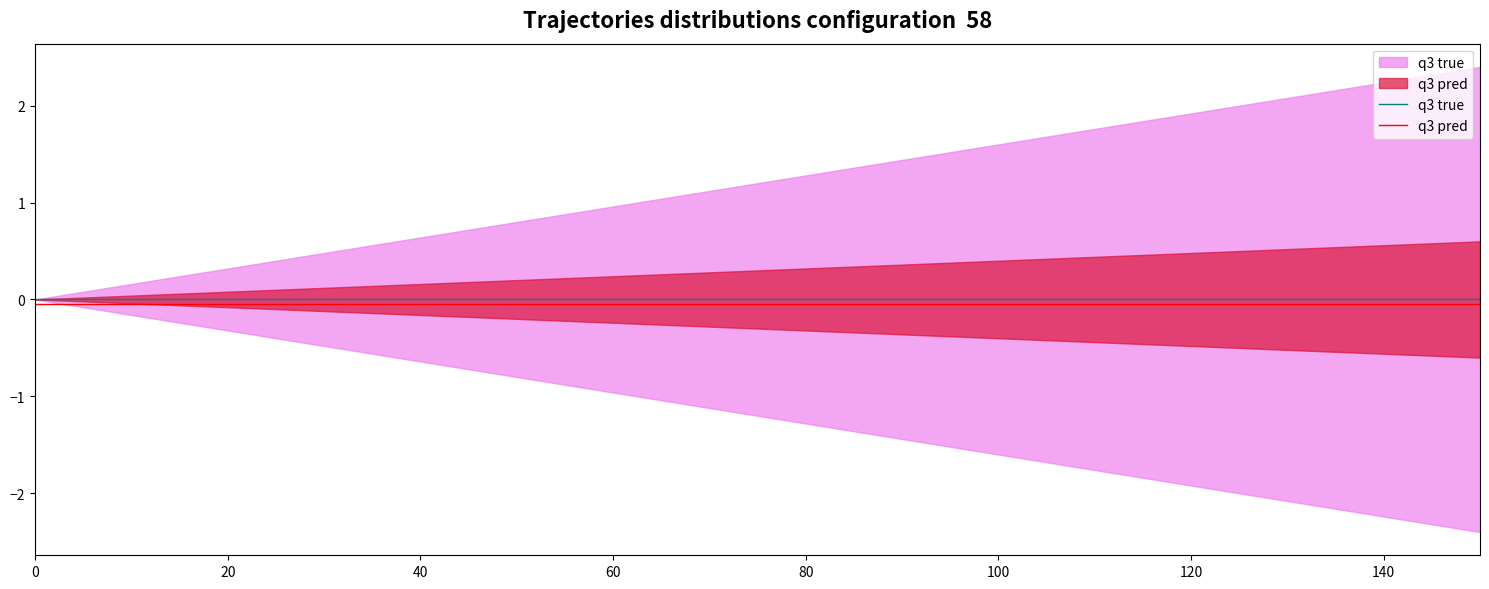

What is the value of the q3 pred point at the 2nd from the left?

-0.1